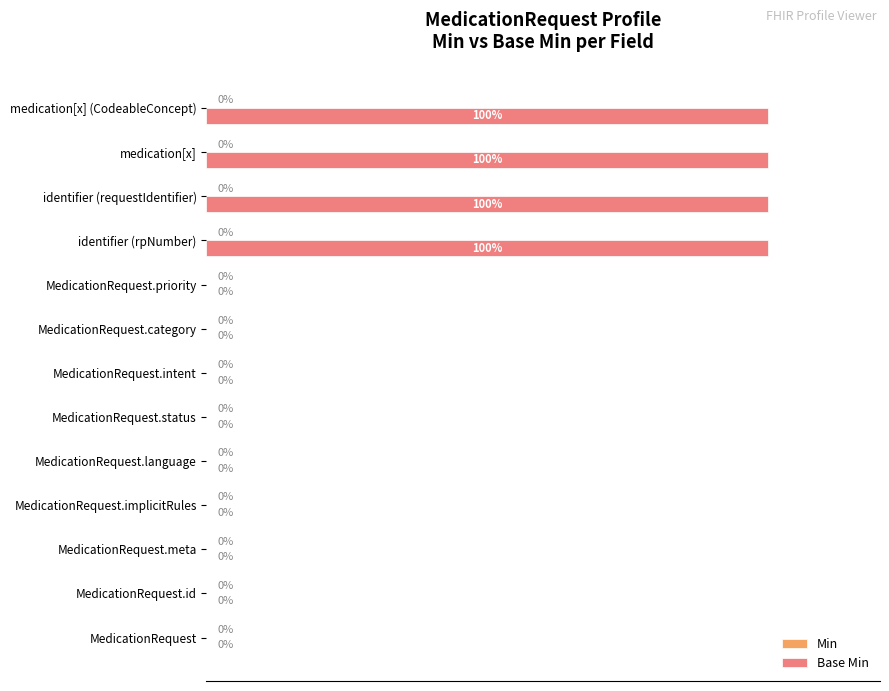

Which has a higher value, medication[x] or MedicationRequest.id?

medication[x]